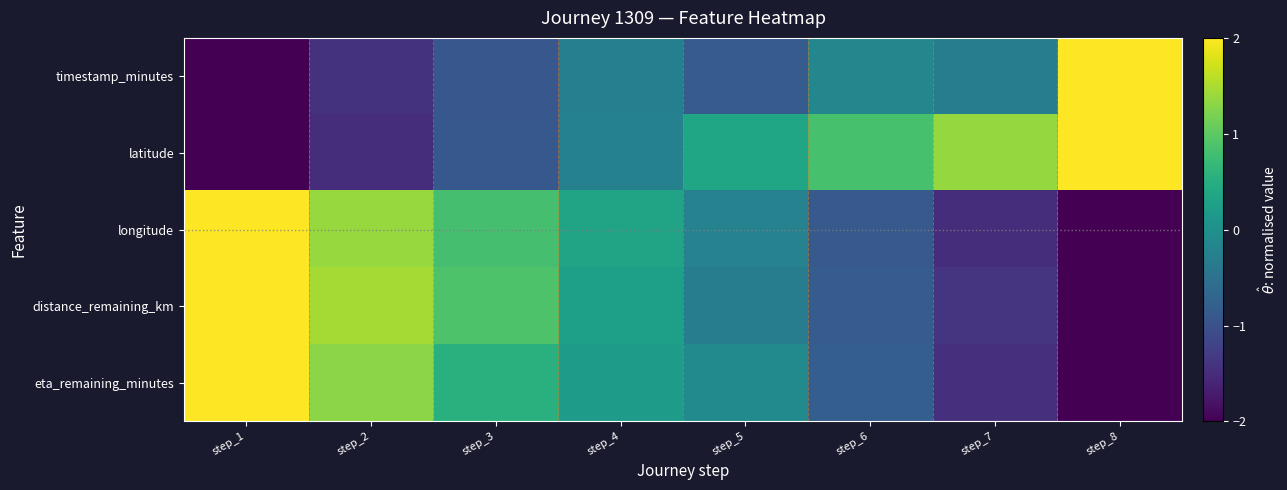

What is the spread (max minus min) of values at step_1?

4.0